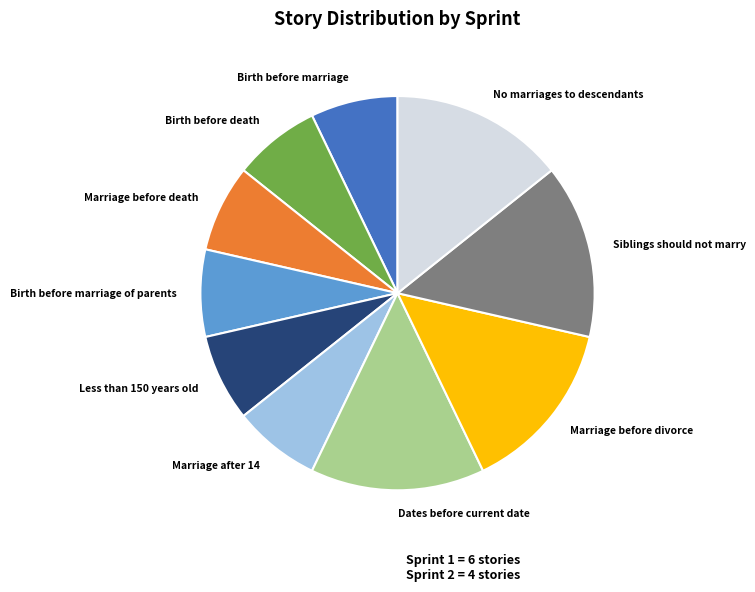

The Marriage after 14 slice represents 7% of the pie. True or false?

True